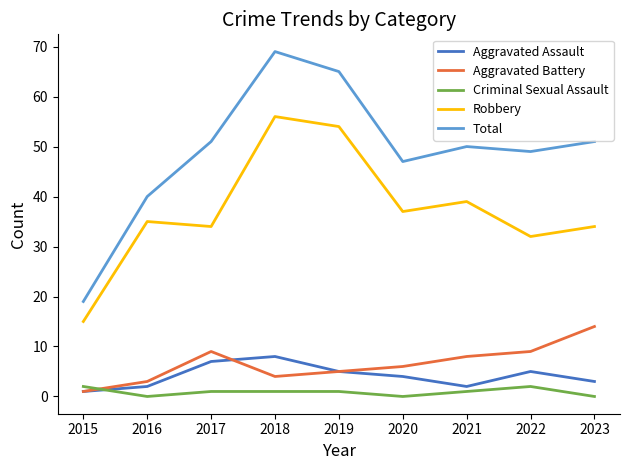

Where does the Aggravated Assault series first go above 4?

2017